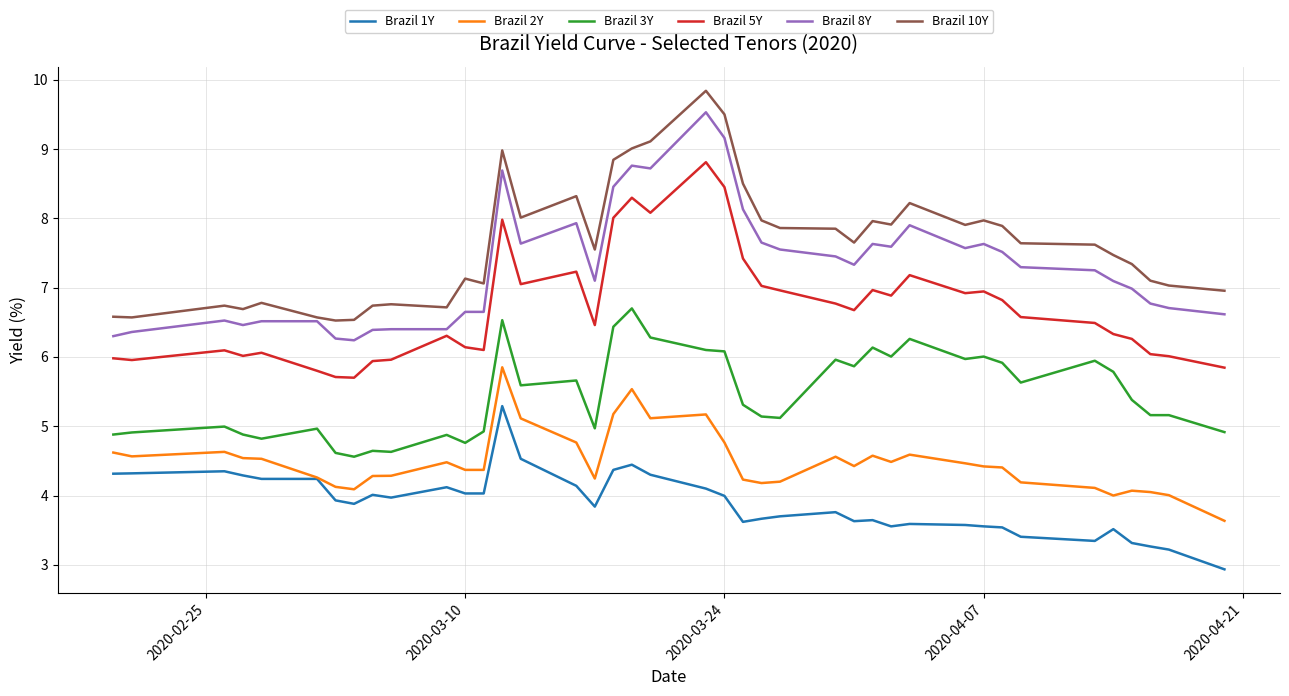

True or false: Brazil 1Y and Brazil 3Y intersect in this chart.

False